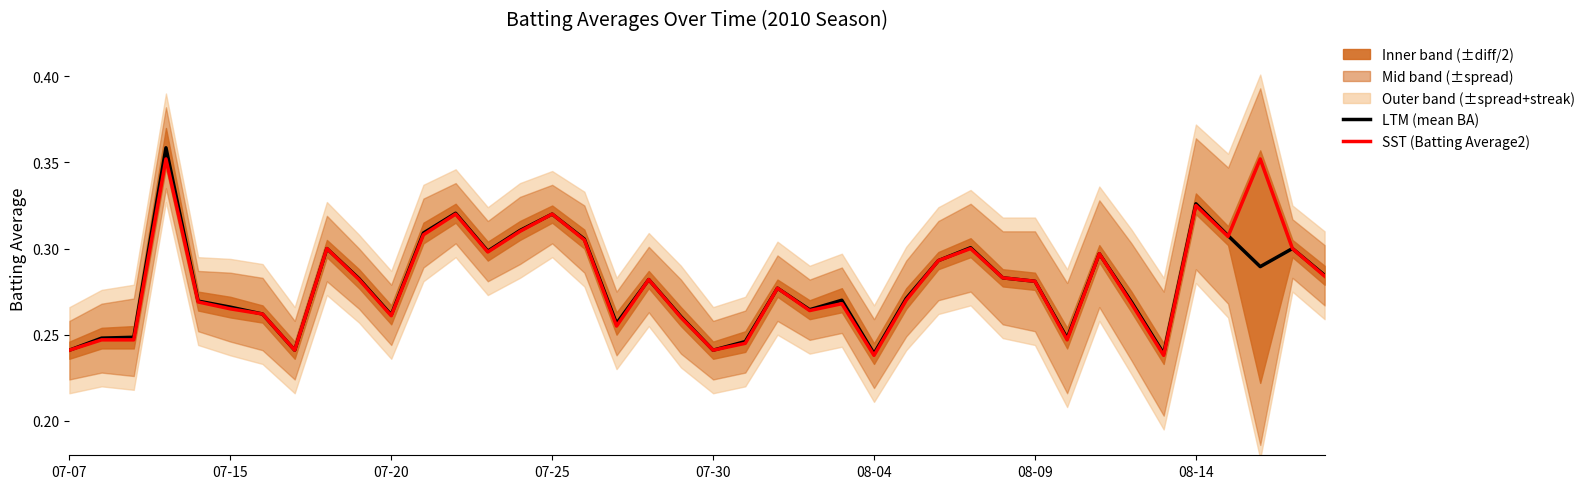

What is the greatest value displayed?

0.4